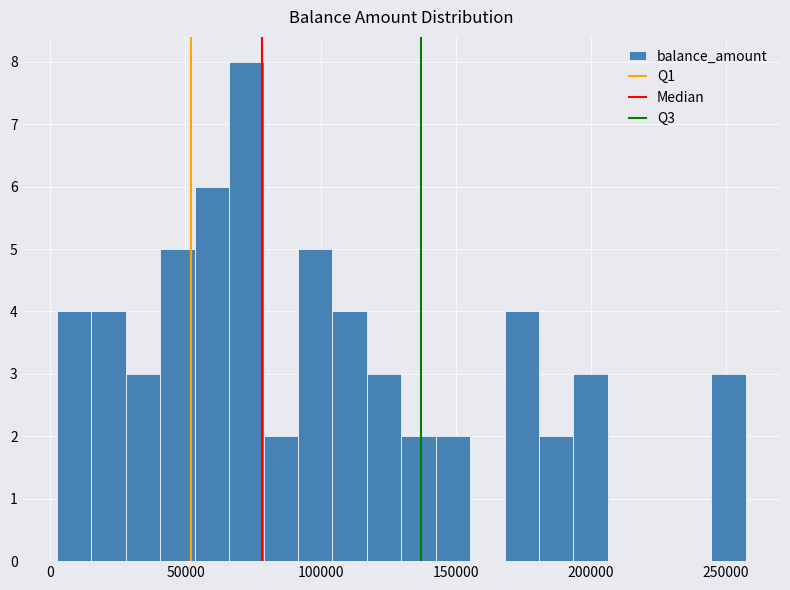

Read against the x-axis, roughly where is the centre of the tallest bar?

75000